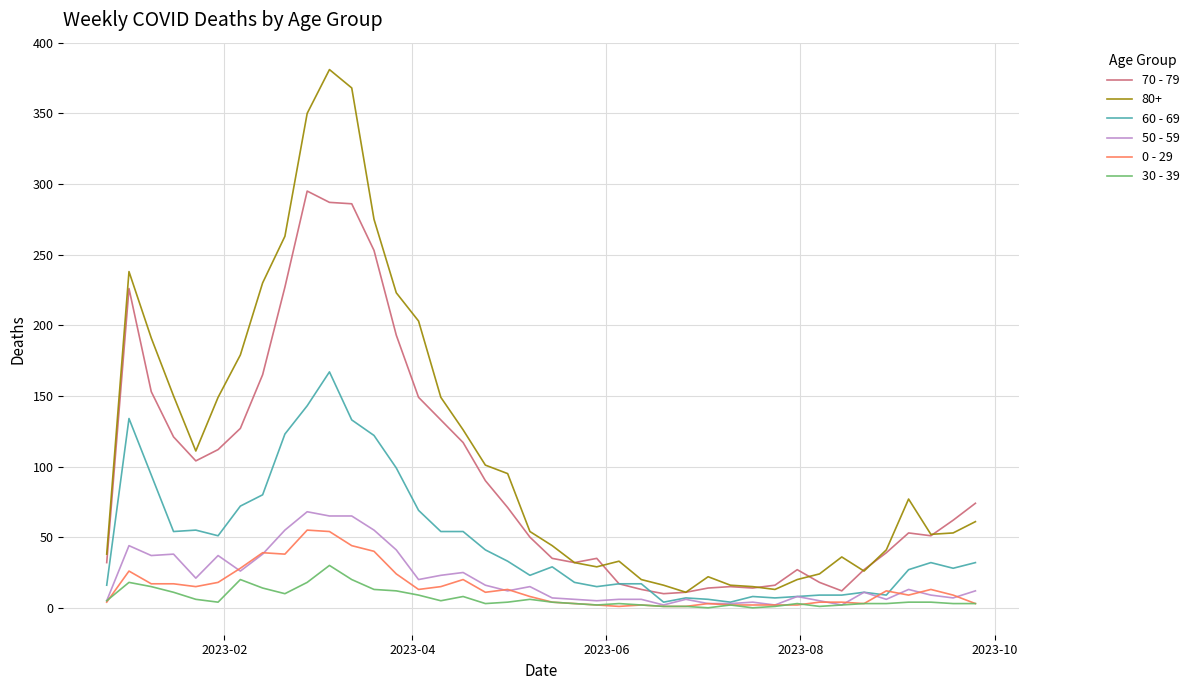

What are all the series names shown in the legend?

70 - 79, 80+, 60 - 69, 50 - 59, 0 - 29, 30 - 39